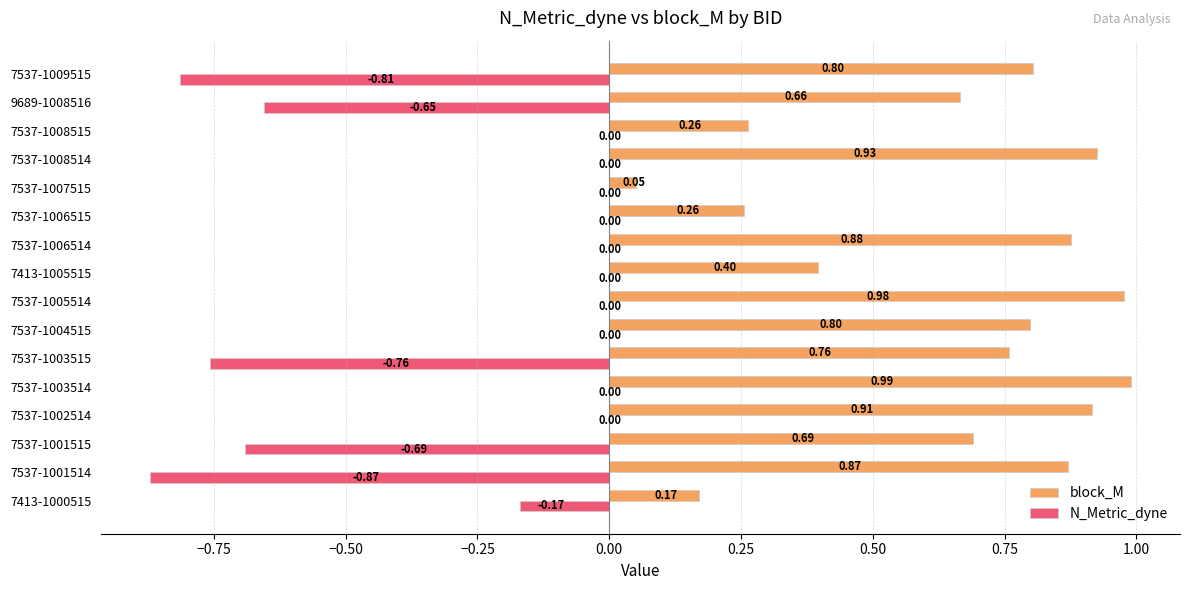

What are all the series names shown in the legend?

block_M, N_Metric_dyne